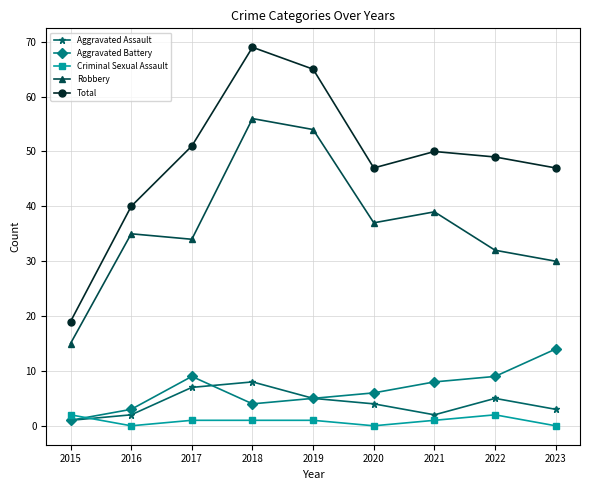

Count the number of data series in this chart.

5